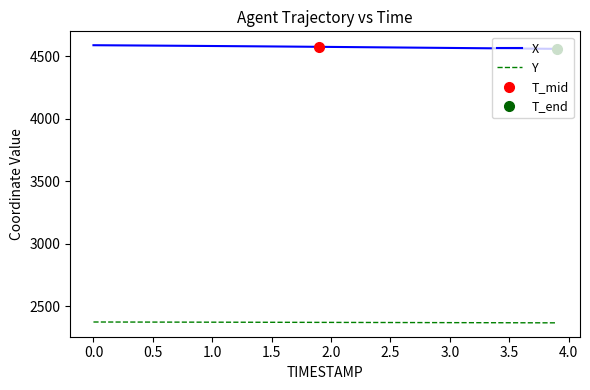

What is the maximum value for Y?

2371.8